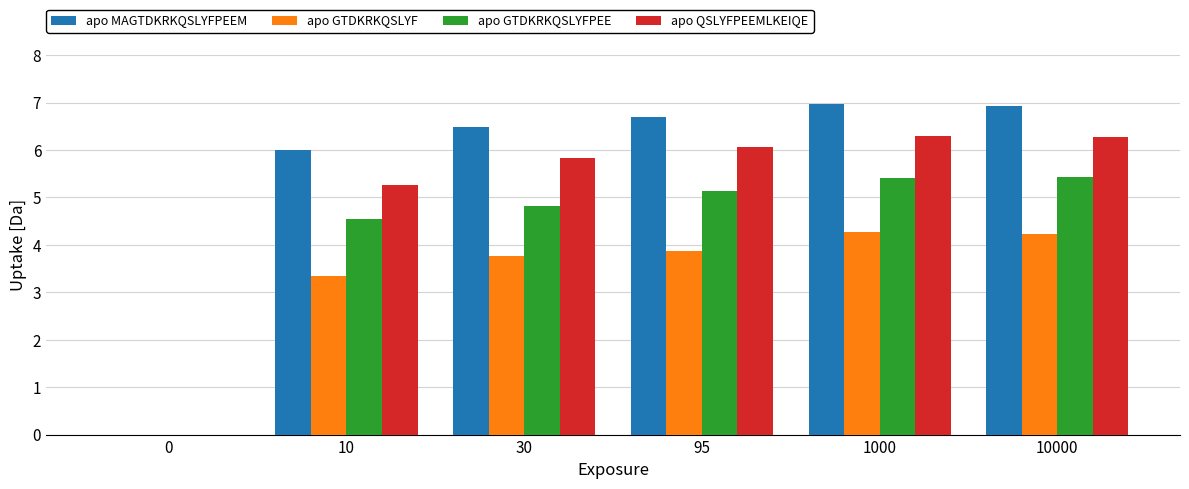

True or false: apo GTDKRKQSLYF has a value of 3.3 at 10.

True